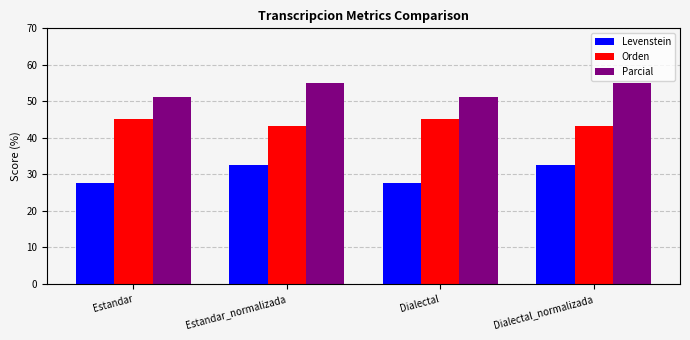

Does the chart contain any negative values?

No